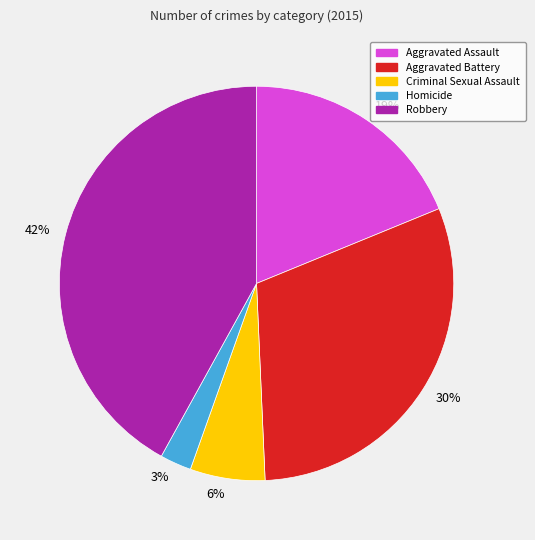

Does Robbery account for over 50% of the chart?

No